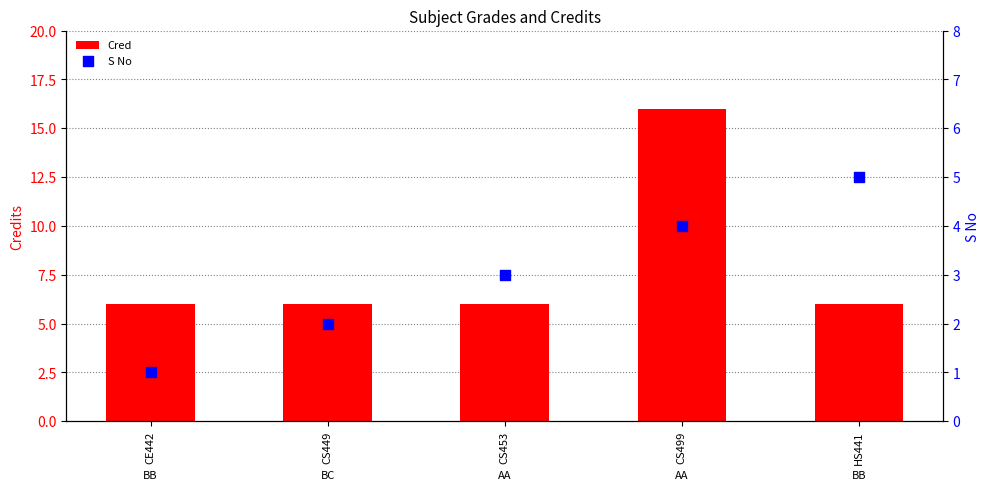

Which series contains the highest Y value?

Cred